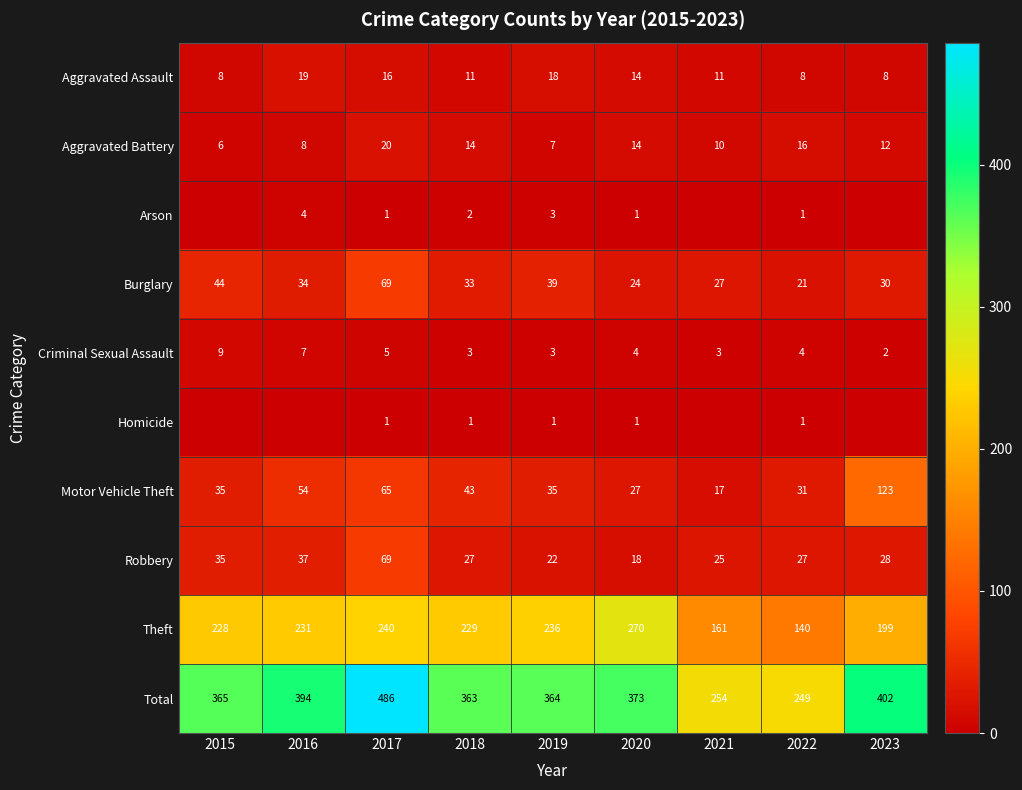

What is the average value of the Criminal Sexual Assault series?

4